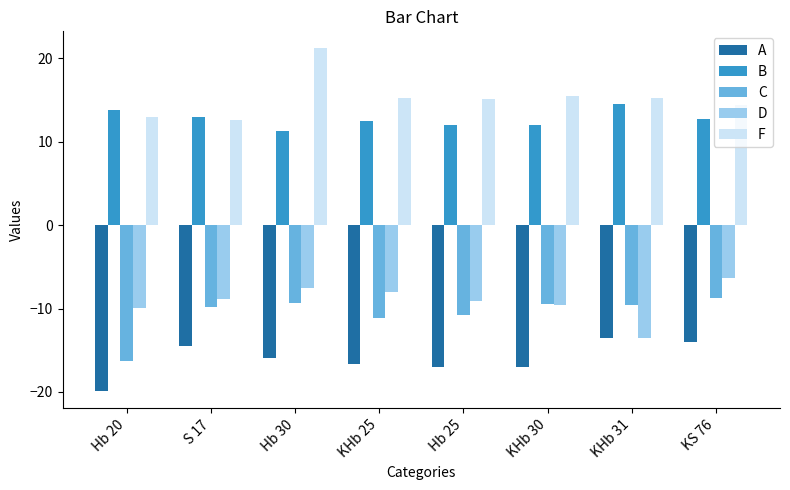

Which series has the largest total across all categories?

F